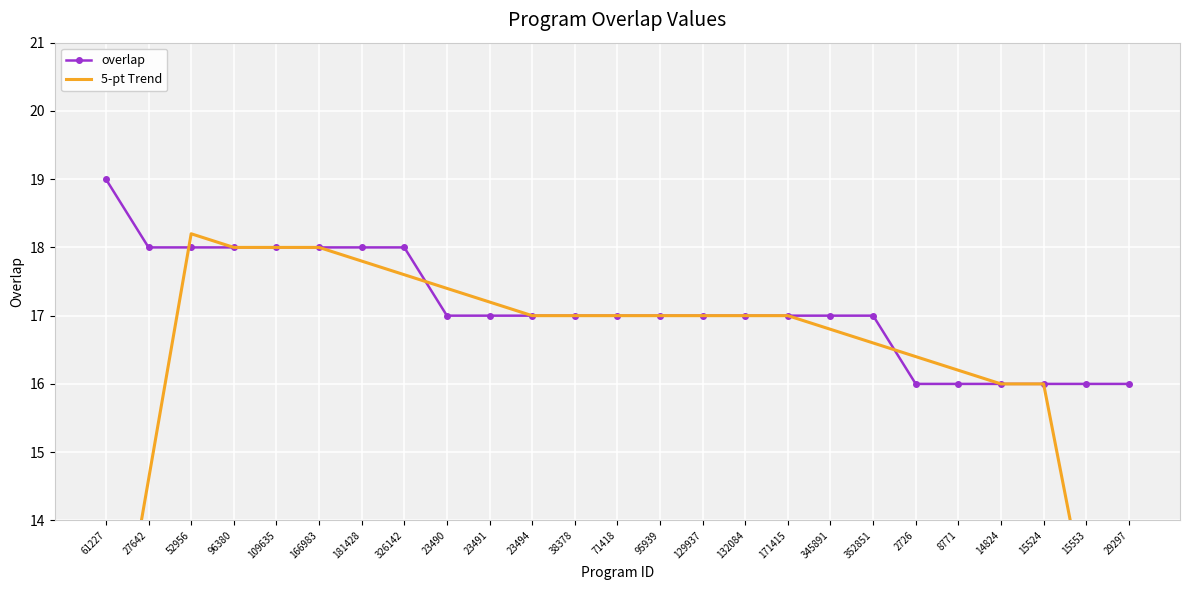

Reading right to left, transcribe all the data shown in this chart.

overlap: 29297=16.0	15553=16.0	15524=16.0	14824=16.0	8771=16.0	2726=16.0	352851=17.0	345891=17.0	171415=17.0	132084=17.0	129937=17.0	95939=17.0	71418=17.0	38378=17.0	23494=17.0	23491=17.0	23490=17.0	326142=18.0	181428=18.0	166983=18.0	109635=18.0	96380=18.0	52956=18.0	27642=18.0	61227=19.0
5-pt Trend: 29297=9.6	15553=12.8	15524=16.0	14824=16.0	8771=16.2	2726=16.4	352851=16.6	345891=16.8	171415=17.0	132084=17.0	129937=17.0	95939=17.0	71418=17.0	38378=17.0	23494=17.0	23491=17.2	23490=17.4	326142=17.6	181428=17.8	166983=18.0	109635=18.0	96380=18.0	52956=18.2	27642=14.6	61227=11.0